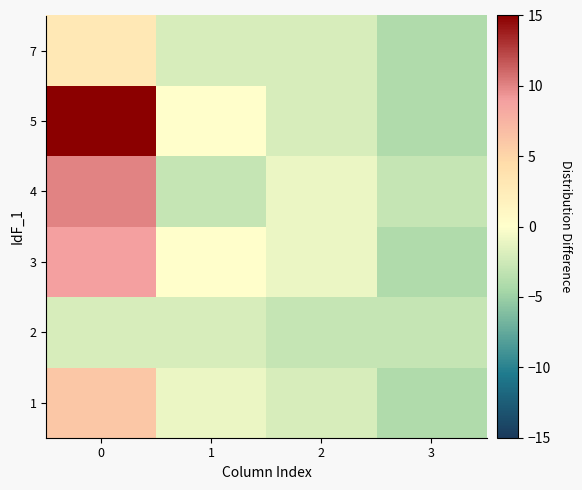

Rank the series at 0 from lowest to highest value.

2, 7, 1, 3, 4, 5